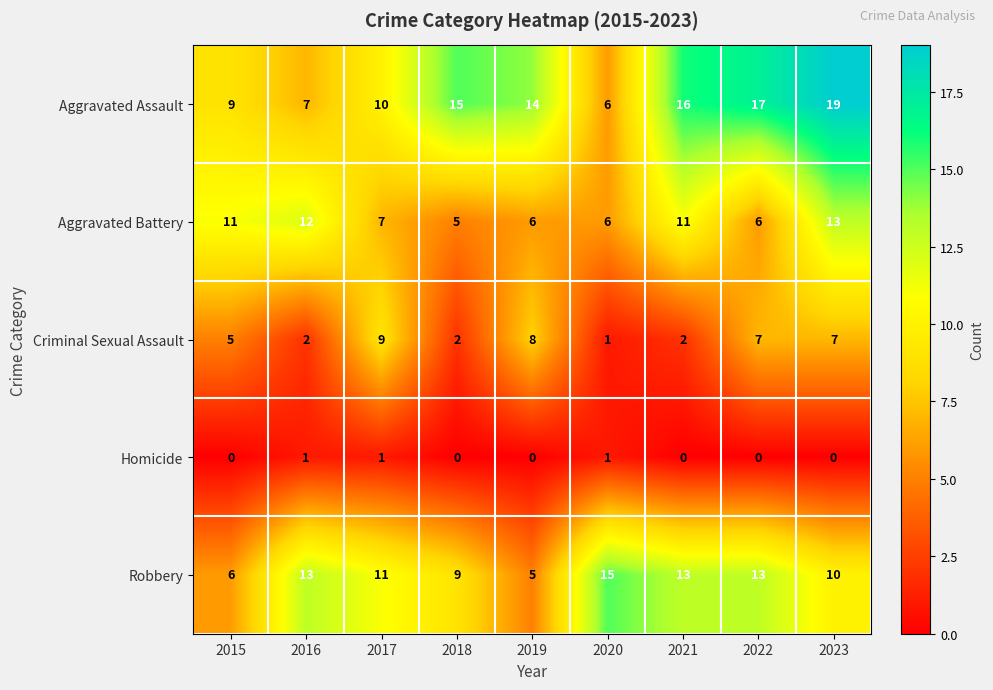

What is the average value of the Aggravated Battery series?

9